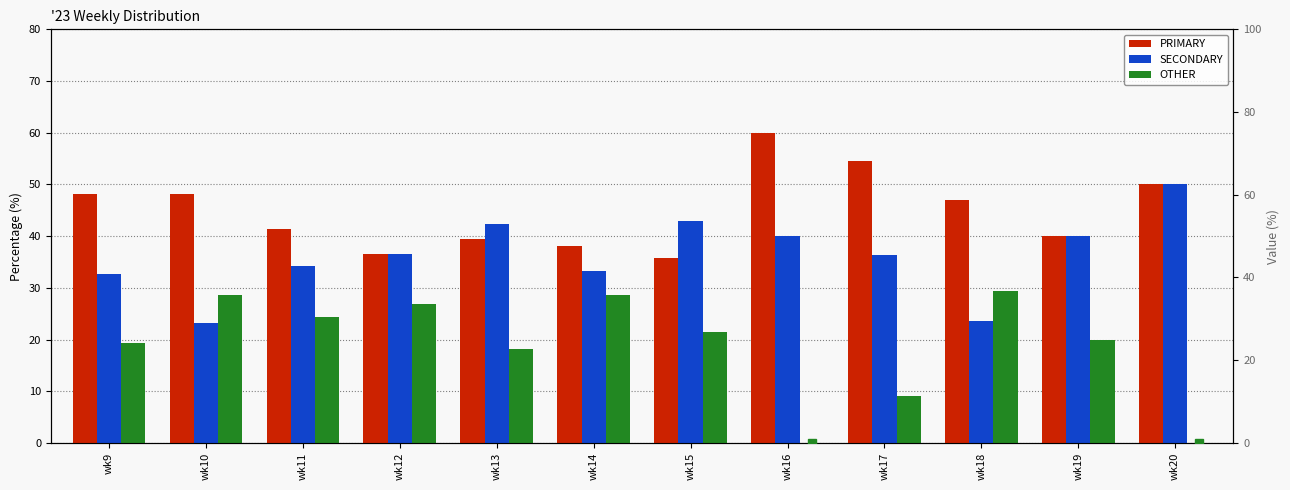

At which label does PRIMARY (dot) first exceed 47?

wk9